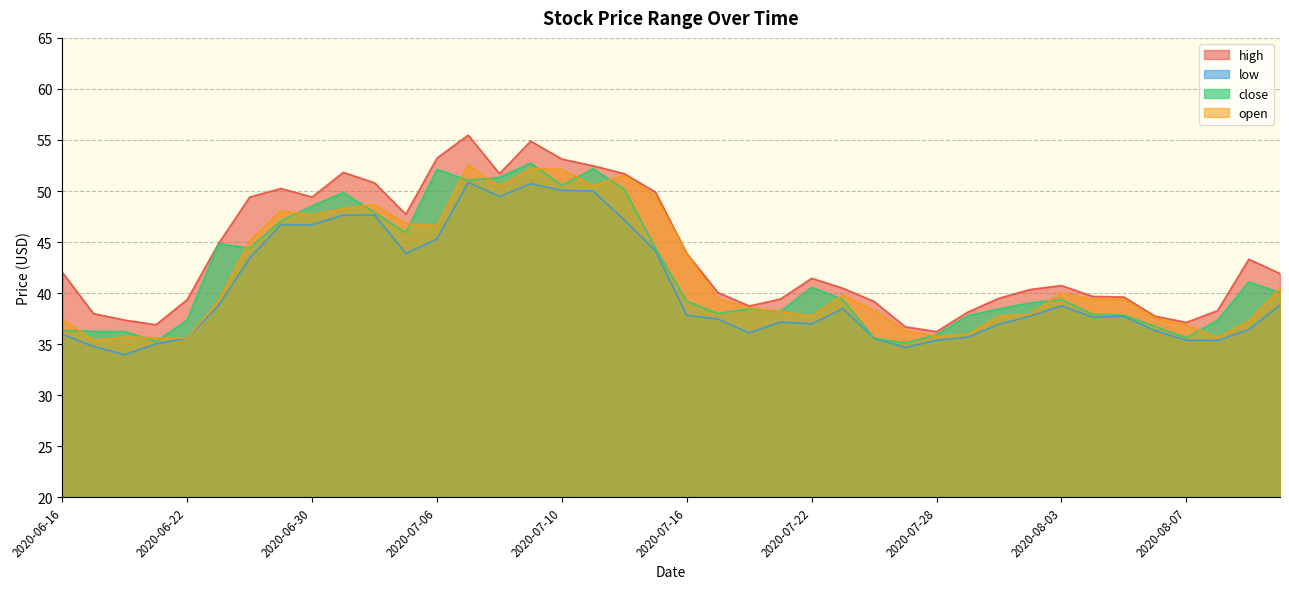

True or false: high and open cross at least once.

False